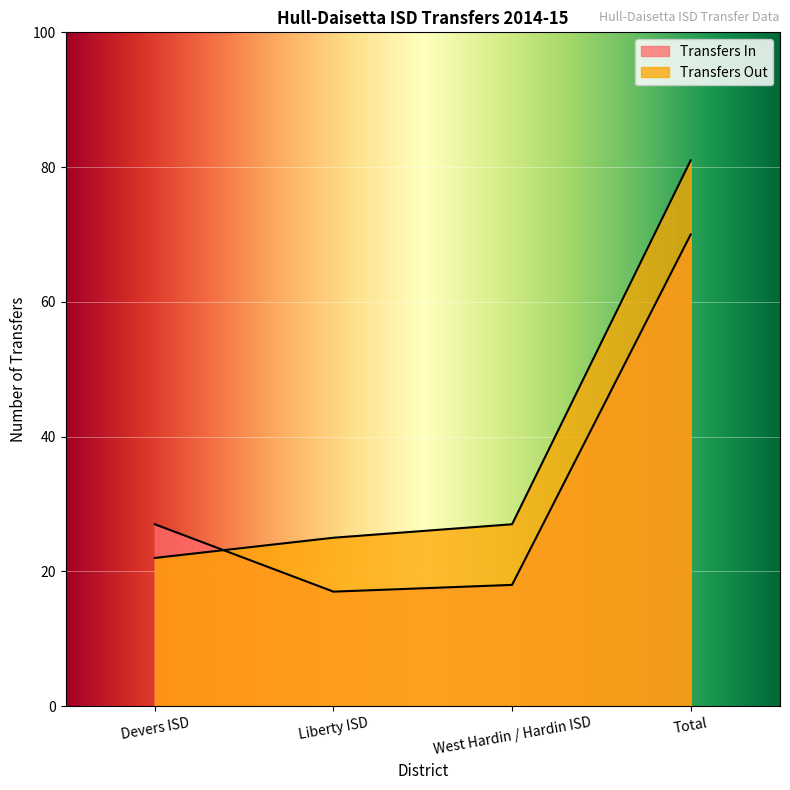

Reading left to right, list all the values displayed in this chart.

Transfers In: 27	17	18	70
Transfers Out: 22	25	27	81